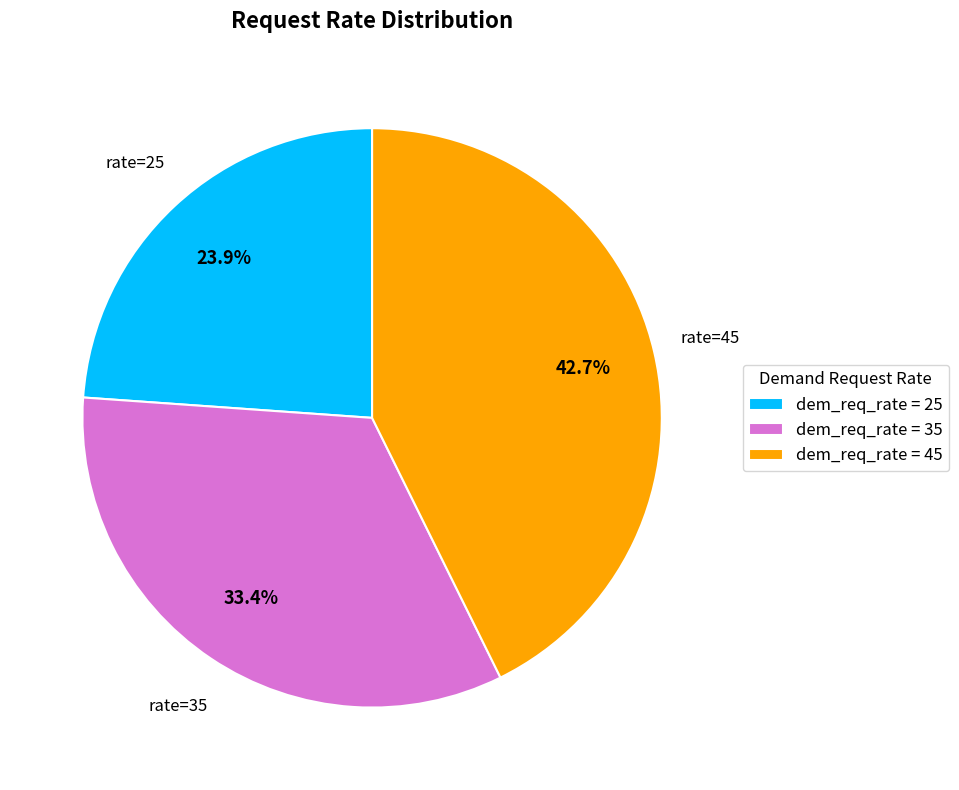

Does any single category account for the majority?

No